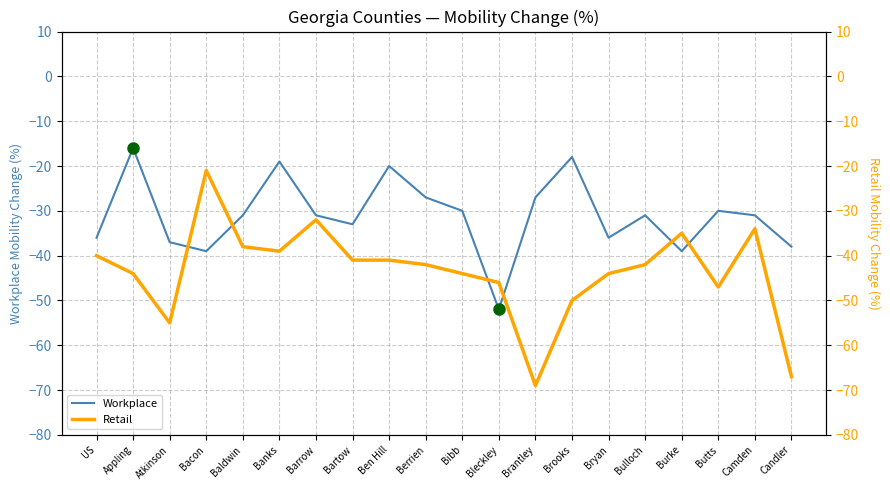

Reading left to right, what are all the values shown in this chart?

Workplace: US=-36	Appling=-16	Atkinson=-37	Bacon=-39	Baldwin=-31	Banks=-19	Barrow=-31	Bartow=-33	Ben Hill=-20	Berrien=-27	Bibb=-30	Bleckley=-52	Brantley=-27	Brooks=-18	Bryan=-36	Bulloch=-31	Burke=-39	Butts=-30	Camden=-31	Candler=-38
Retail: US=-40	Appling=-44	Atkinson=-55	Bacon=-21	Baldwin=-38	Banks=-39	Barrow=-32	Bartow=-41	Ben Hill=-41	Berrien=-42	Bibb=-44	Bleckley=-46	Brantley=-69	Brooks=-50	Bryan=-44	Bulloch=-42	Burke=-35	Butts=-47	Camden=-34	Candler=-67